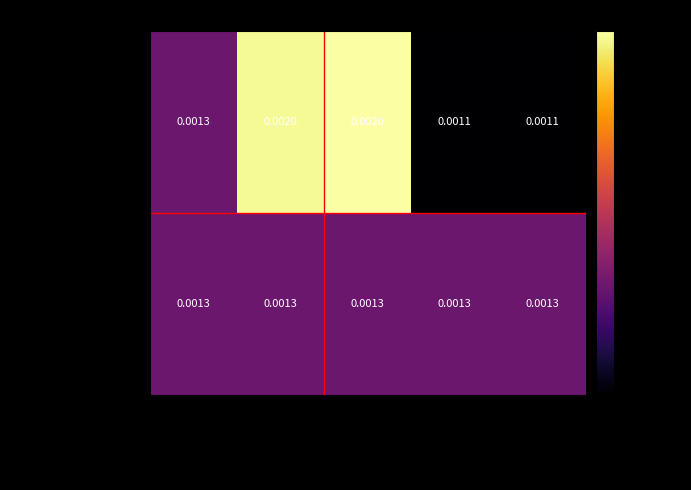

How many distinct data groups are displayed?

2